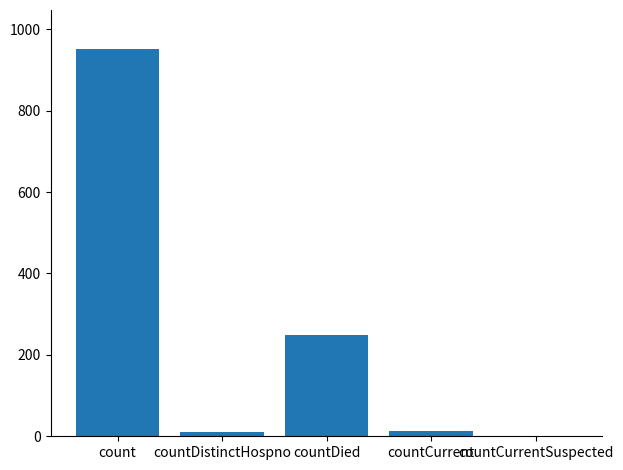

Which category has the highest value across all series?

count